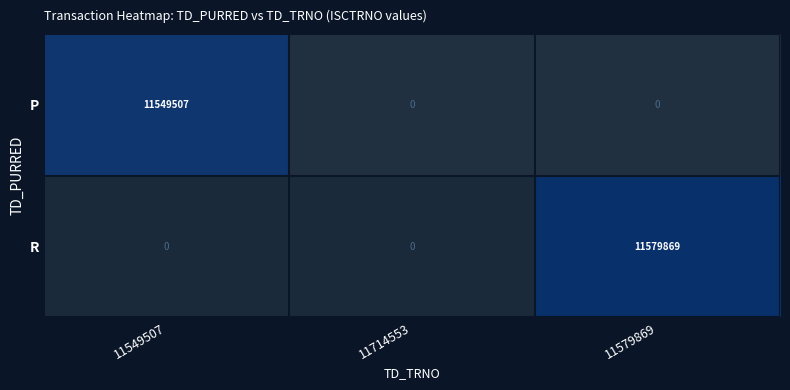

The R series shows 16117740 at 11579869. True or false?

False